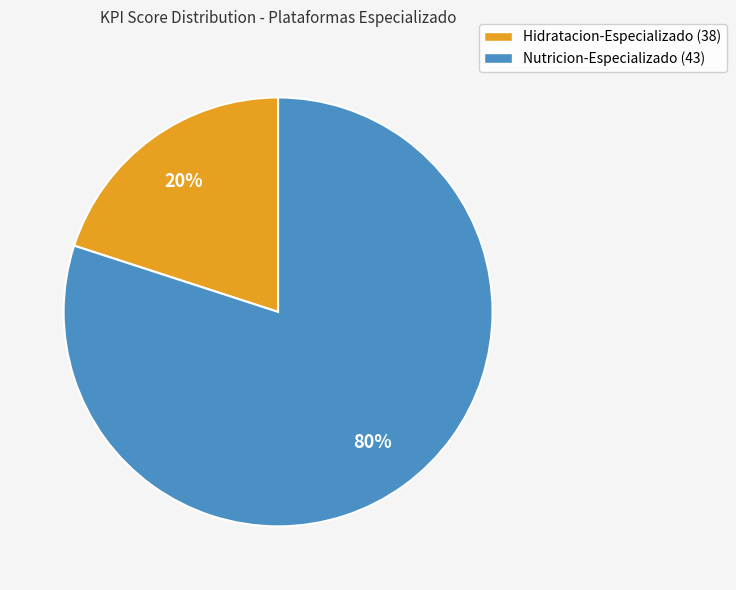

Which slice is the largest?

Nutricion-Especializado (43)